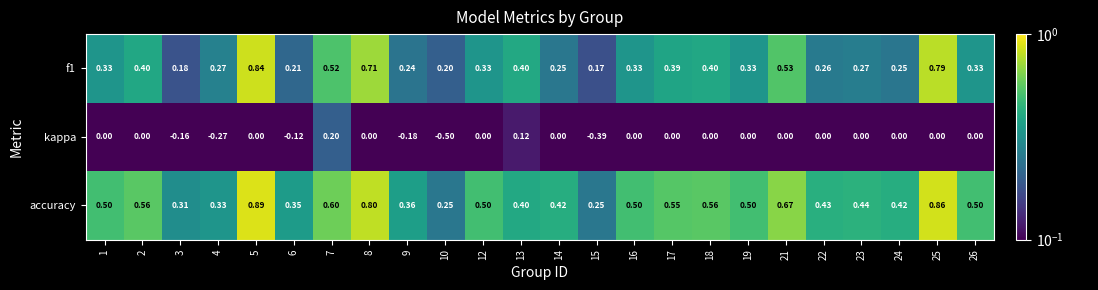

Which series has the largest range (max minus min)?

kappa